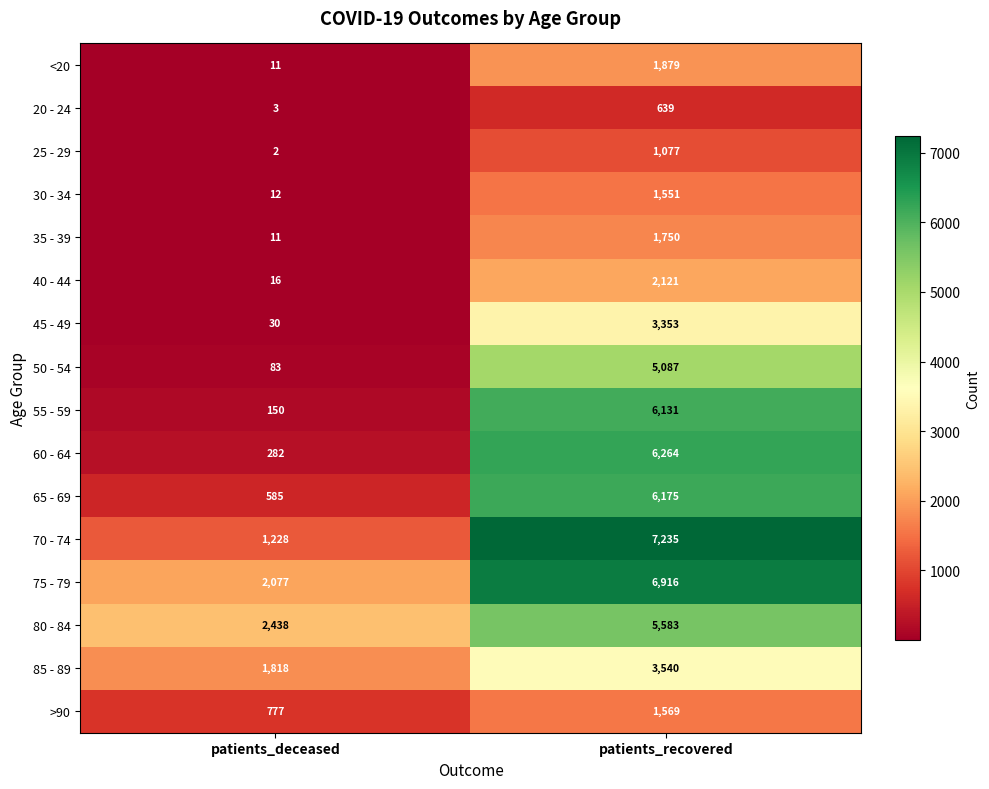

Between patients_deceased and patients_recovered, which series saw the biggest shift?

70 - 74